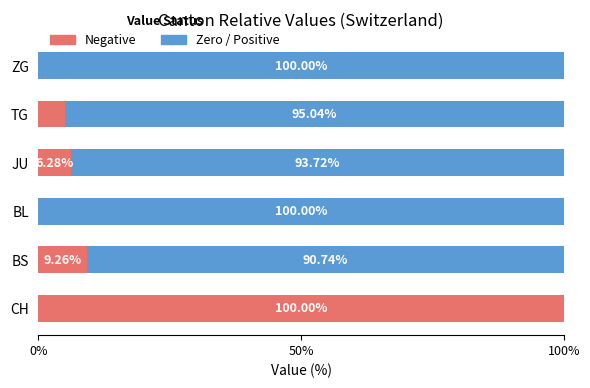

What is the total value across all series at ZG?

100.0